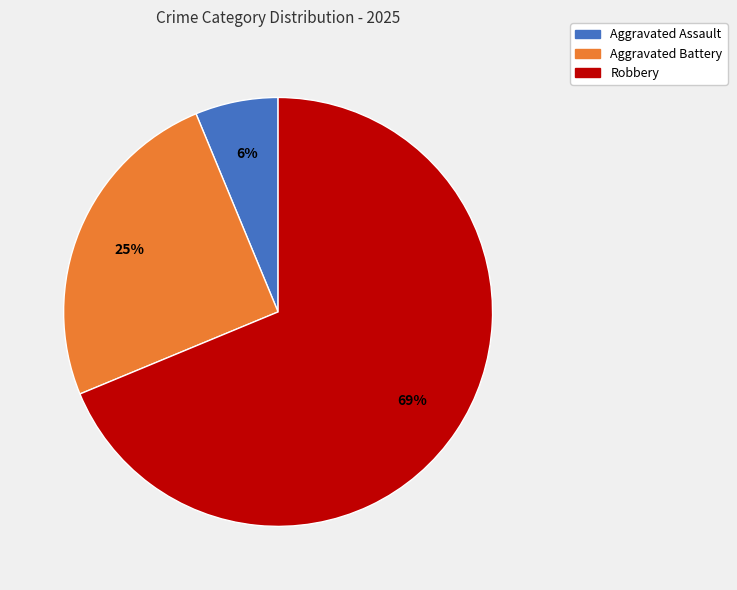

Does any single category account for the majority?

Yes